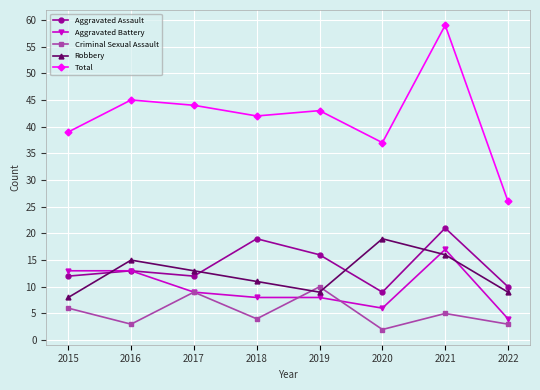

Which series changed the most between 2019 and 2022?

Total